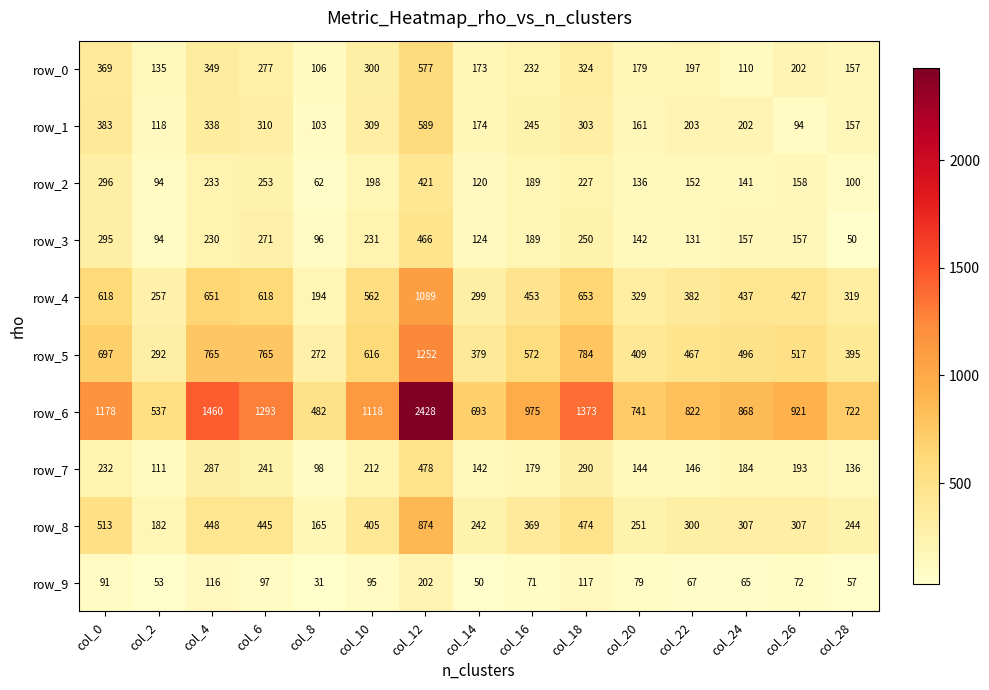

What is the approximate value of row_3 at col_0, to the nearest 50?

300